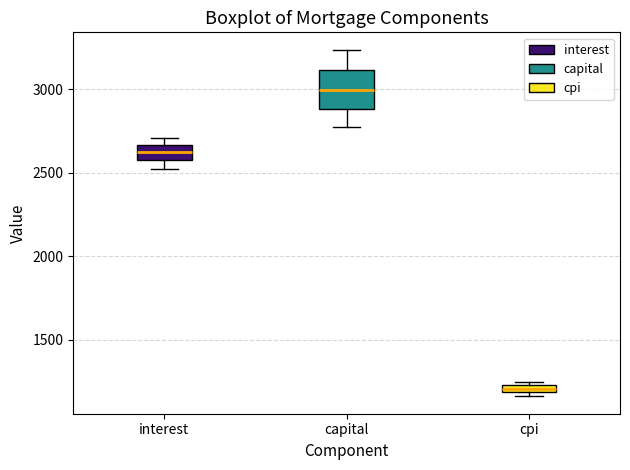

Which box's median line is the highest?

capital